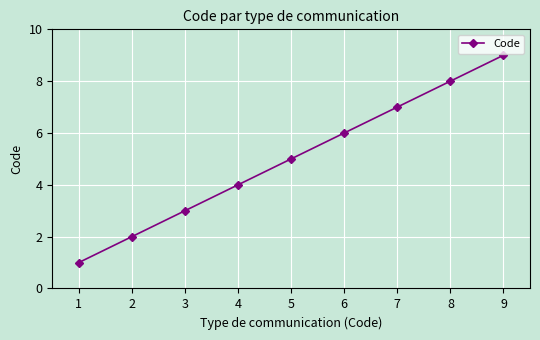

What is the difference between the second highest and minimum values?

7